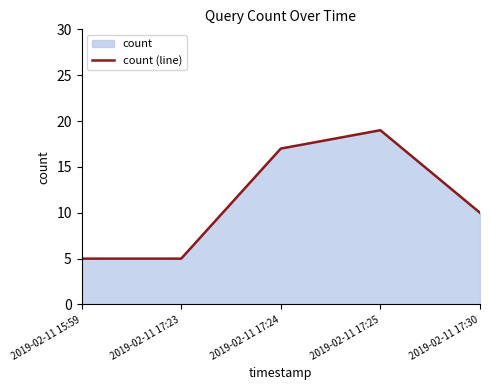

Rank the categories by value from highest to lowest.

2019-02-11 17:25, 2019-02-11 17:24, 2019-02-11 17:30, 2019-02-11 15:59, 2019-02-11 17:23